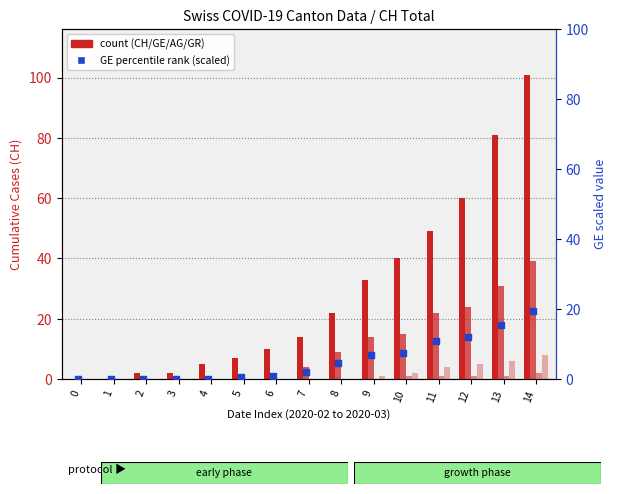

Which series reaches the maximum Y coordinate?

CH